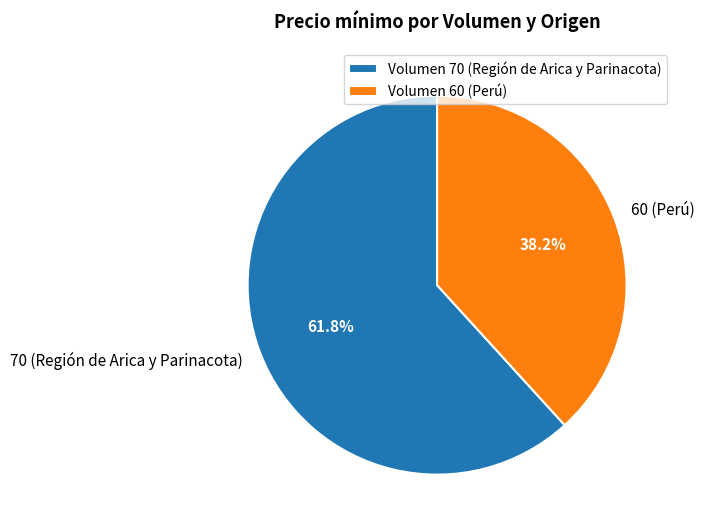

Which category has the smallest portion of the pie?

Volumen 60 (Perú)